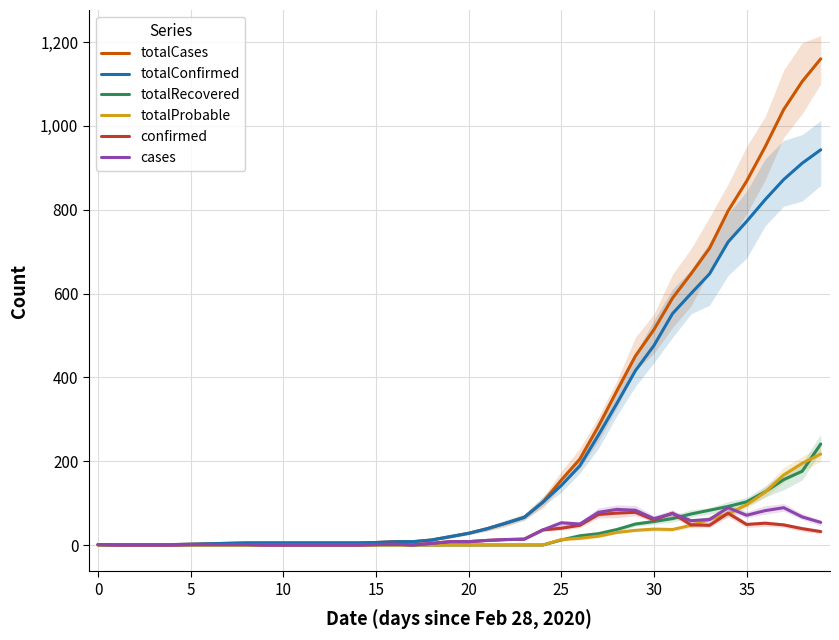

What is the value of the totalConfirmed point at the 27th from the left?

189